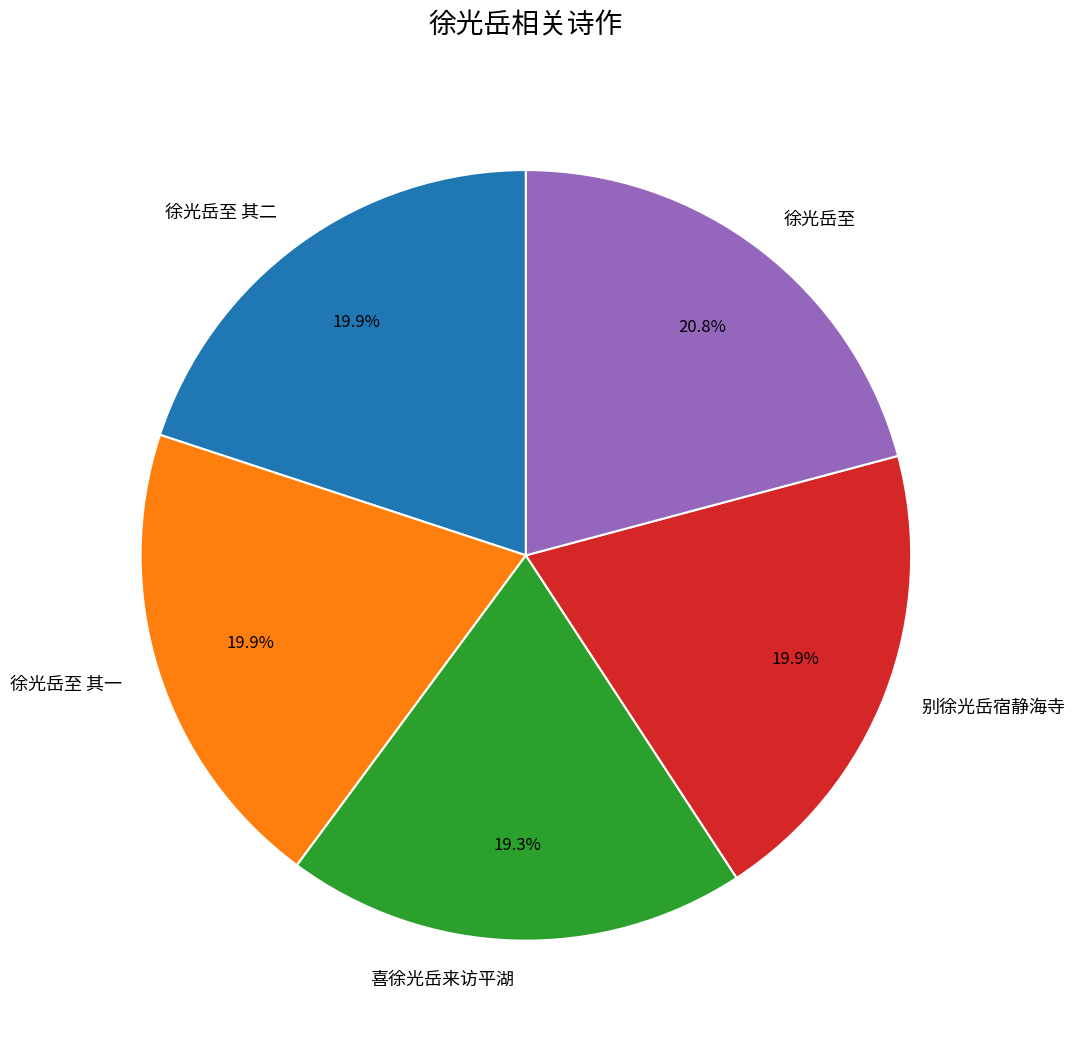

How many slices are in this pie chart?

5